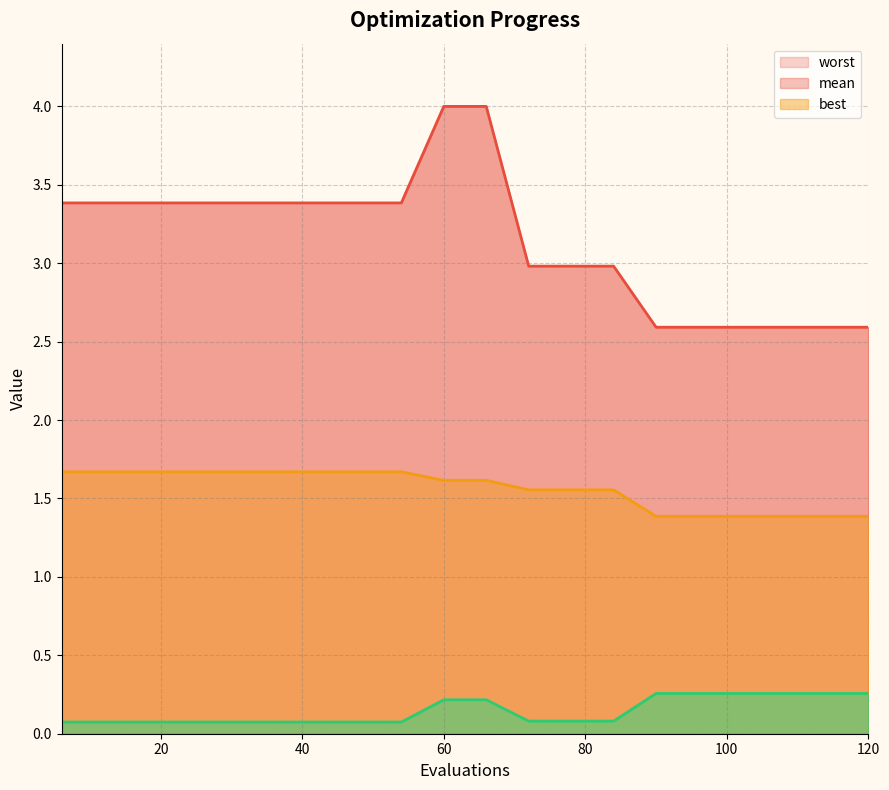

How many values in the worst line series exceed 3?

11